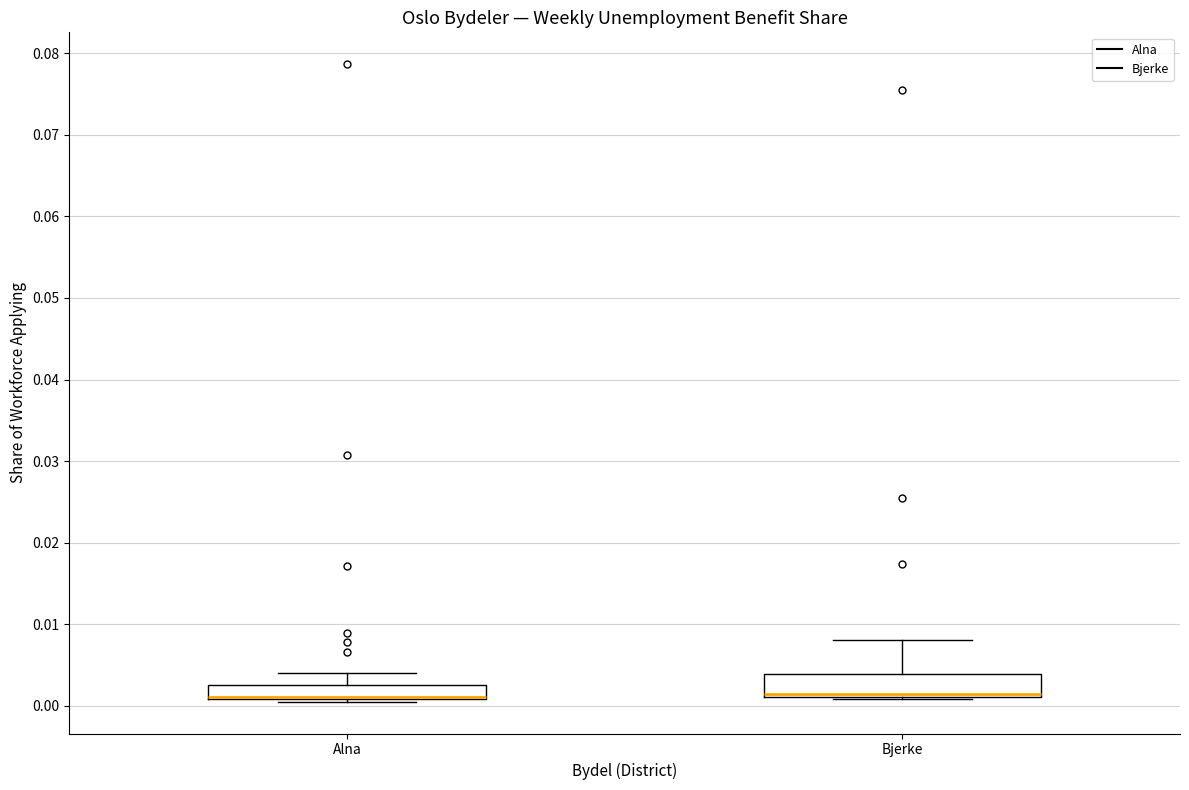

Where is the upper edge of the box for Alna on the y-axis? The values are not printed on the chart, so give them approximately, as read against the axis.

0.003